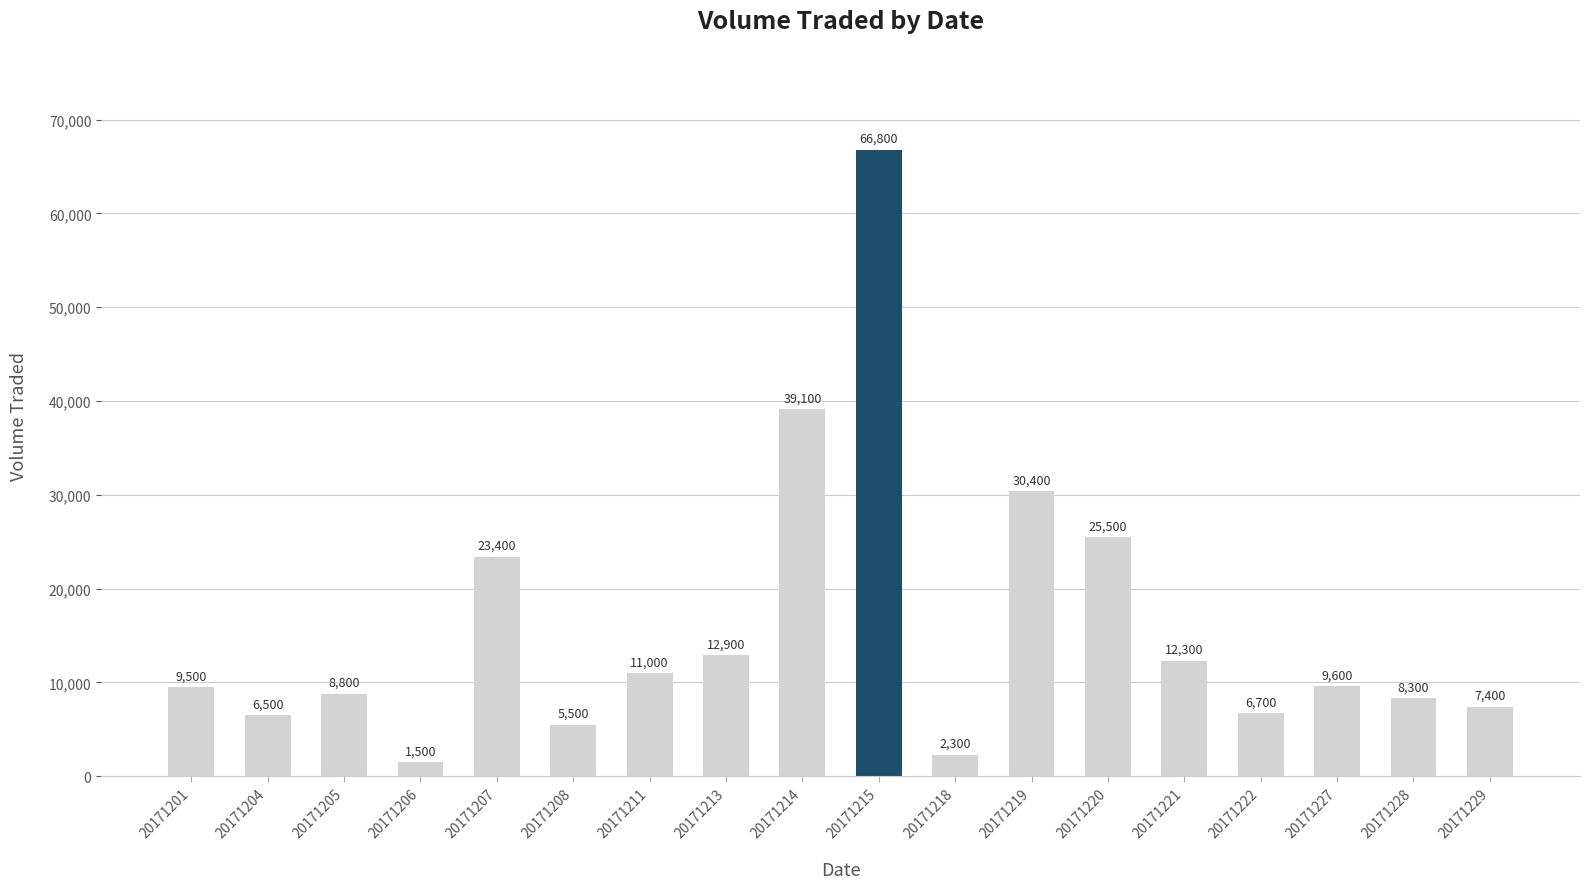

How many categories are shown in the chart?

18